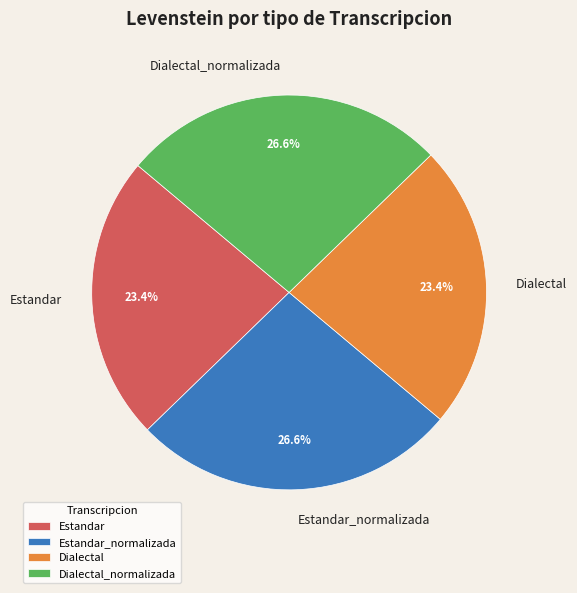

Is Dialectal the majority of the pie?

No